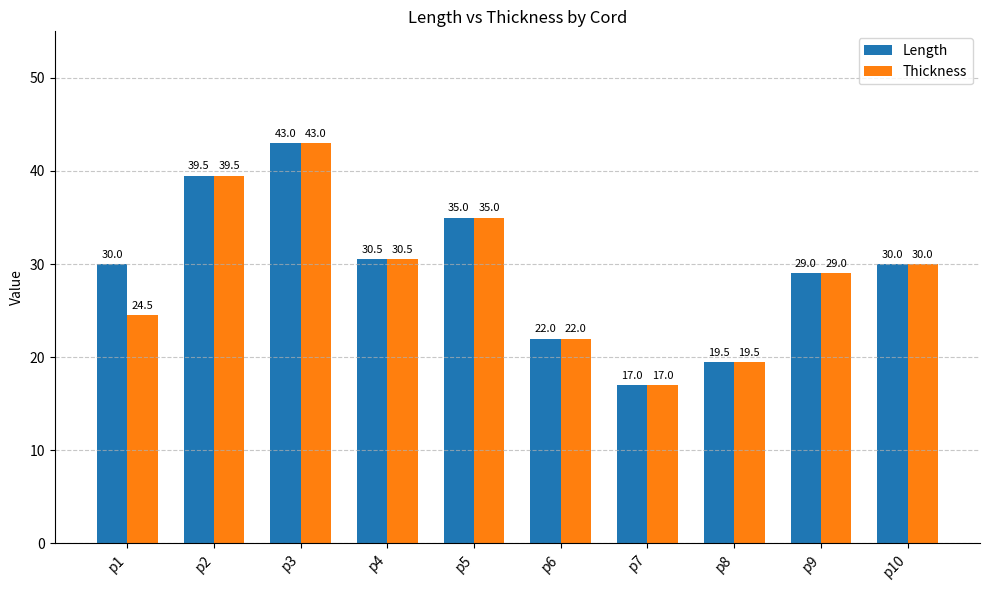

What is the value of the Length bar at the 9th from the left?

29.0